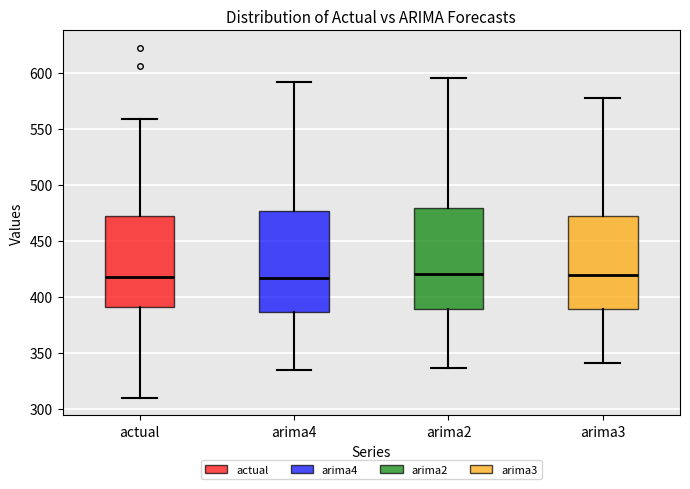

Where does the upper whisker of the box for arima3 end on the y-axis? The values are not printed on the chart, so give them approximately, as read against the axis.

575